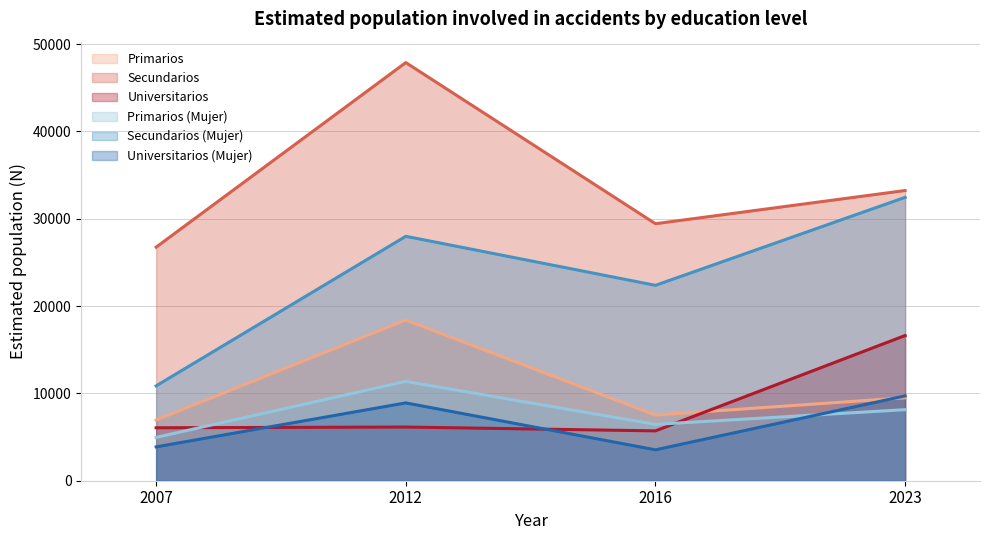

Reading left to right, extract all data points from this chart.

Primarios: 2007=6951	2012=18403	2016=7520	2023=9501
Secundarios: 2007=26749	2012=47885	2016=29431	2023=33231
Universitarios: 2007=6063	2012=6149	2016=5709	2023=16626
Primarios (Mujer): 2007=4961	2012=11373	2016=6453	2023=8137
Secundarios (Mujer): 2007=10864	2012=27990	2016=22376	2023=32451
Universitarios (Mujer): 2007=3876	2012=8911	2016=3540	2023=9714